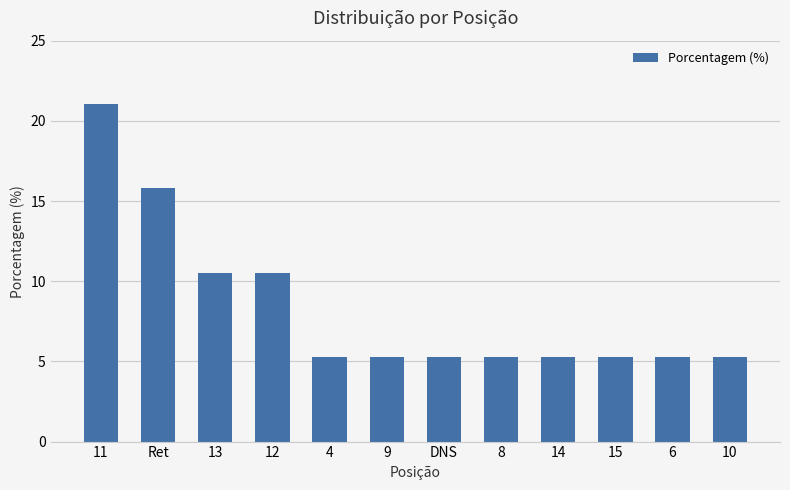

How many bars are there in total?

12